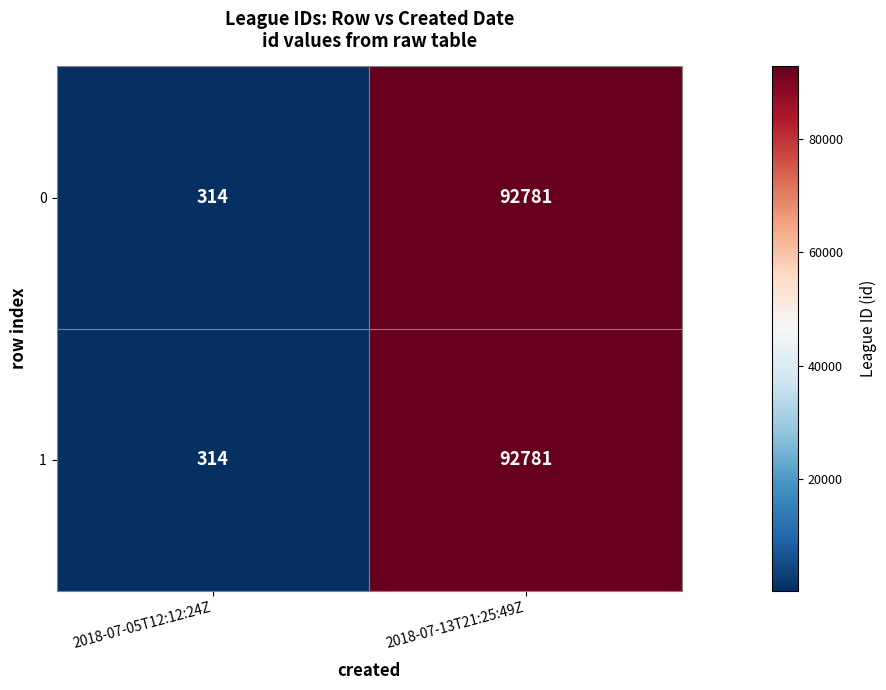

What is the difference between the 1 values at 2018-07-05T12:12:24Z and 2018-07-13T21:25:49Z?

92467